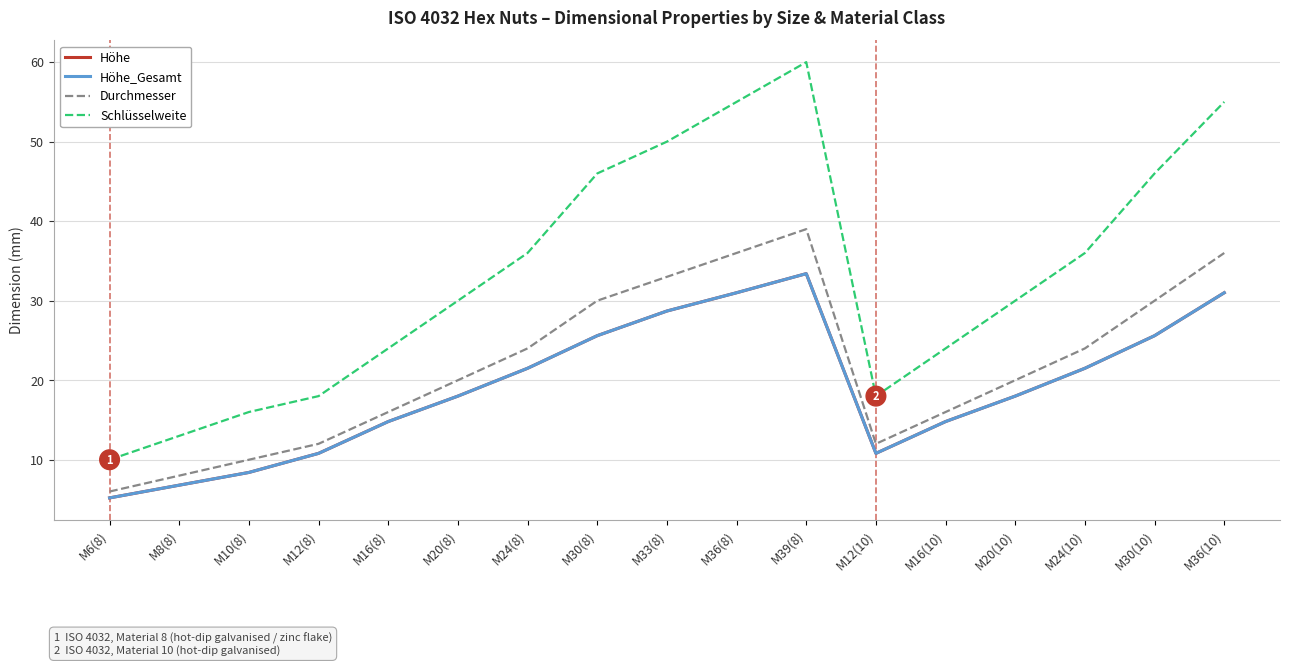

Which series has the largest total across all categories?

Schlüsselweite